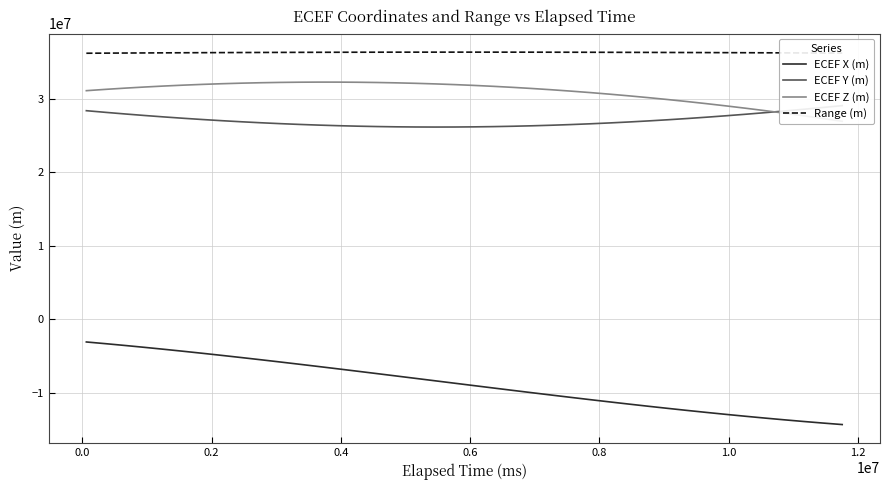

True or false: ECEF X (m) and Range (m) intersect in this chart.

False